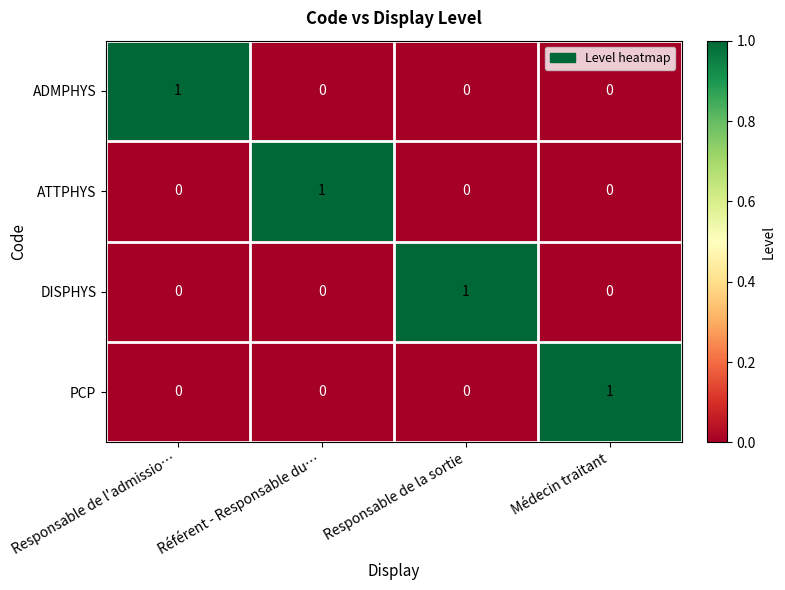

Which category has the highest value in the ADMPHYS series?

Responsable de l'admissio…